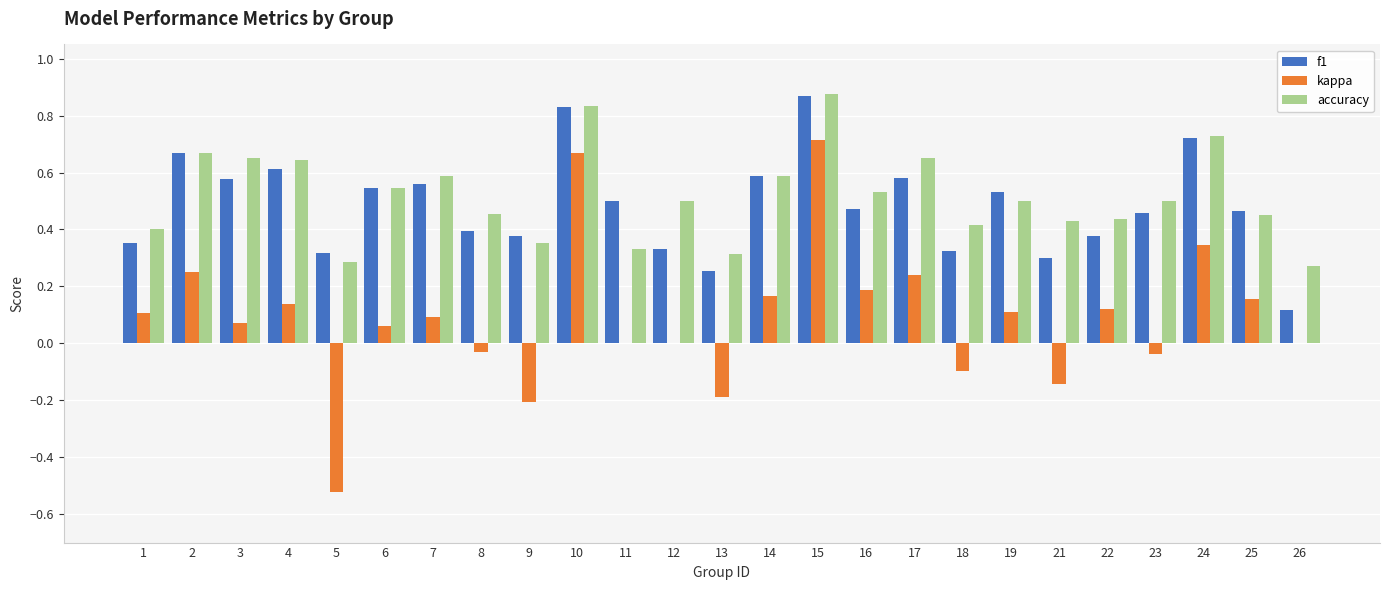

What is the sum of the accuracy values at 25 and 14?

1.0